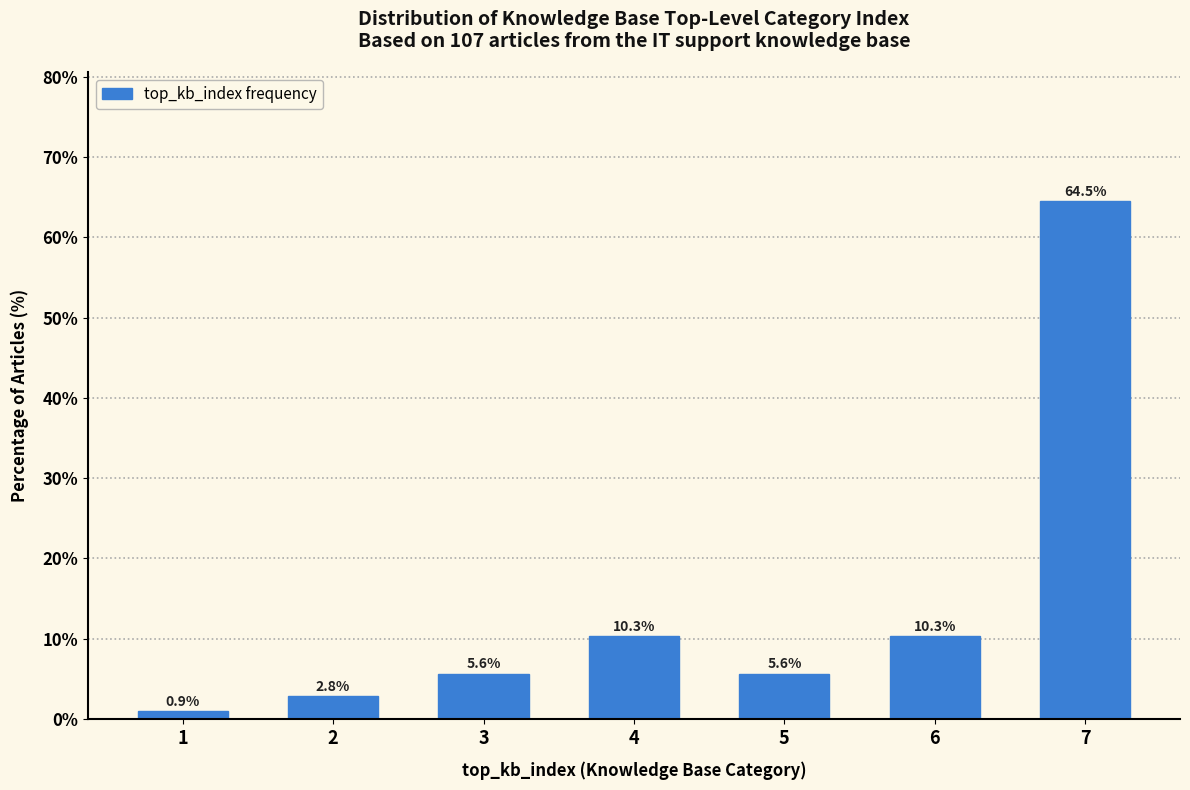

Reading right to left, what are all the values shown in this chart?

7=64.5	6=10.3	5=5.6	4=10.3	3=5.6	2=2.8	1=0.9